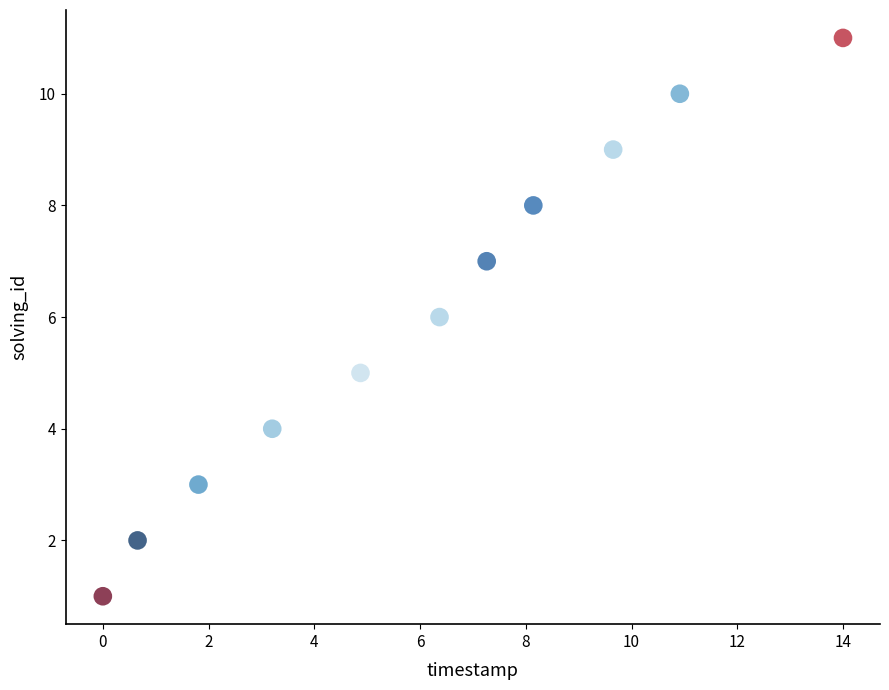

What is the average Y value?

6